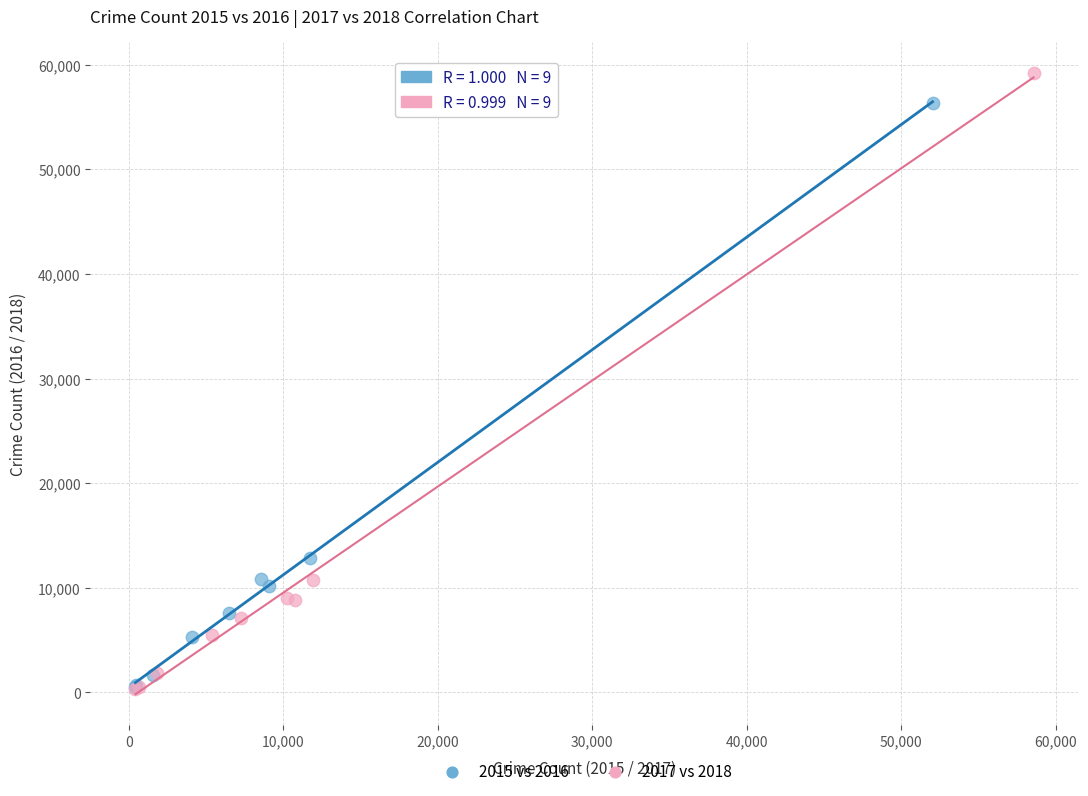

Which series has the largest Y range (max minus min)?

2017 vs 2018